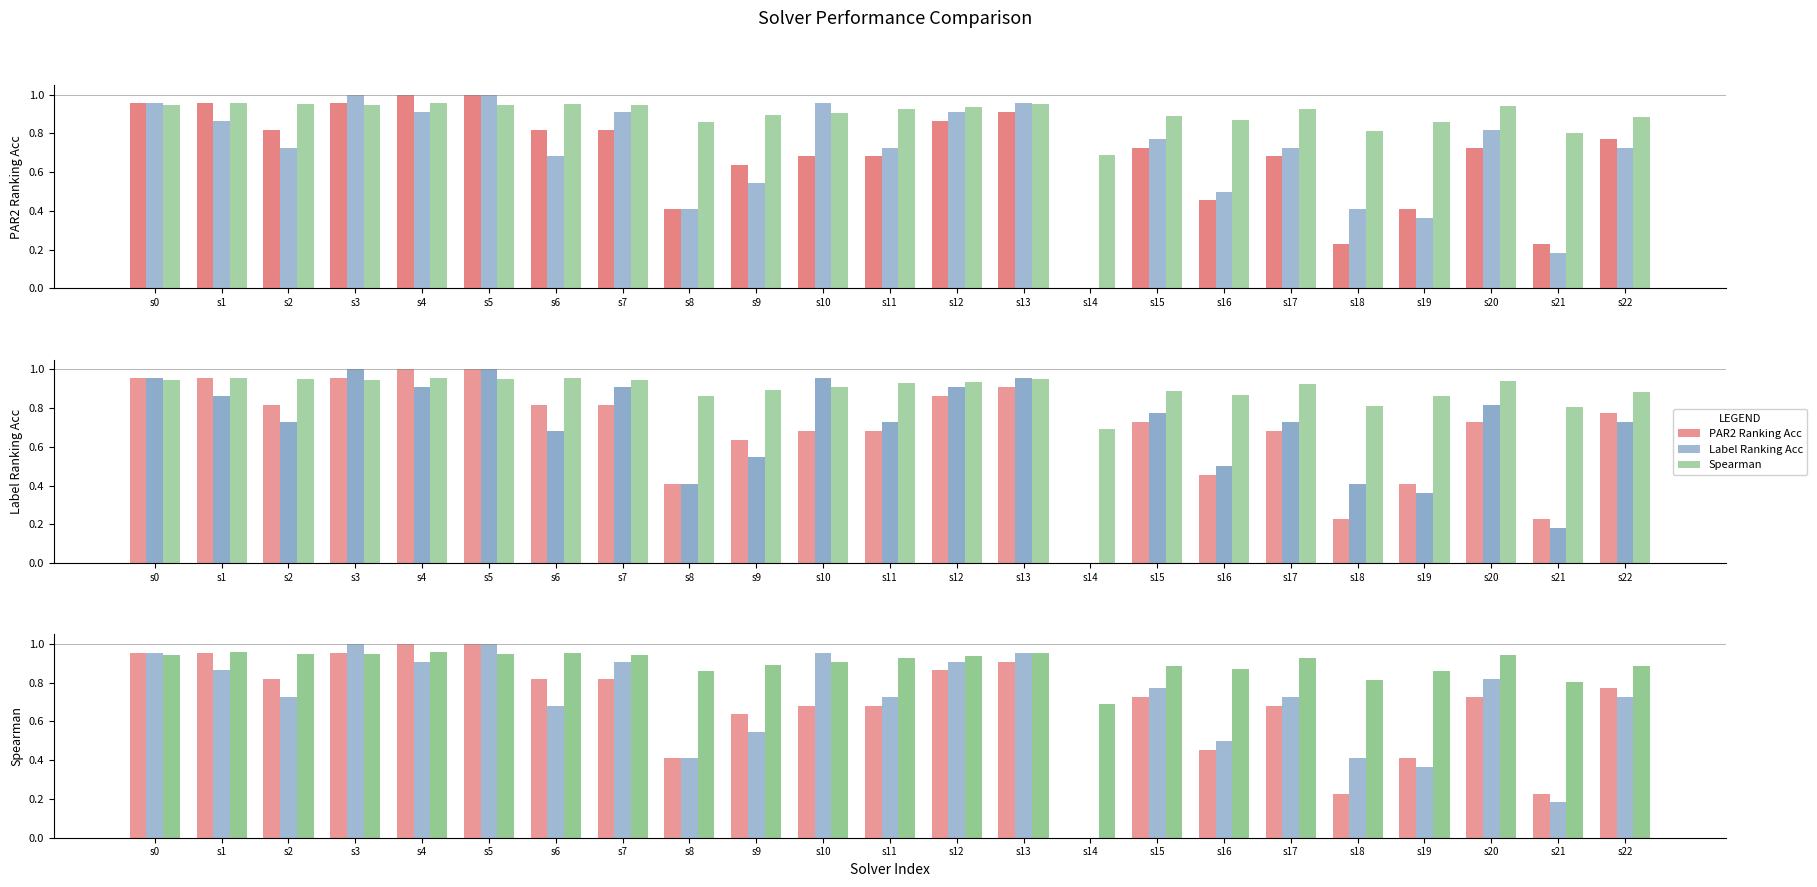

True or false: spearman has a value of 0.9 at s22.

True